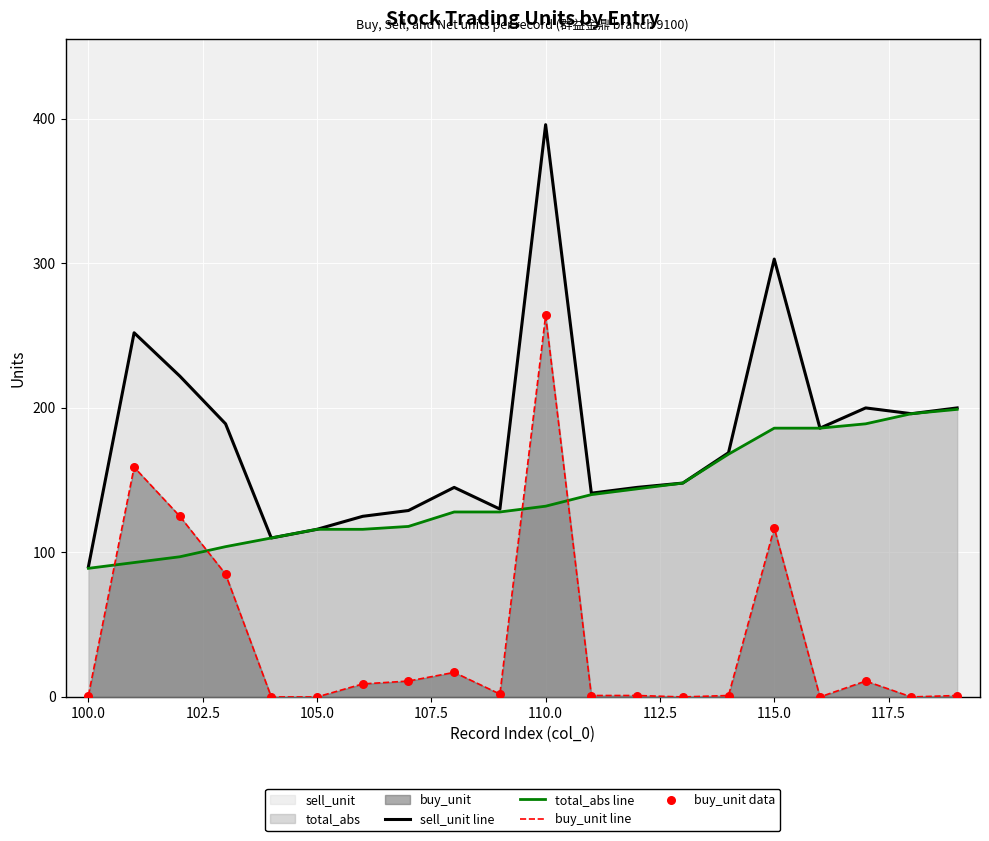

Which series contains the highest Y value?

sell_unit line